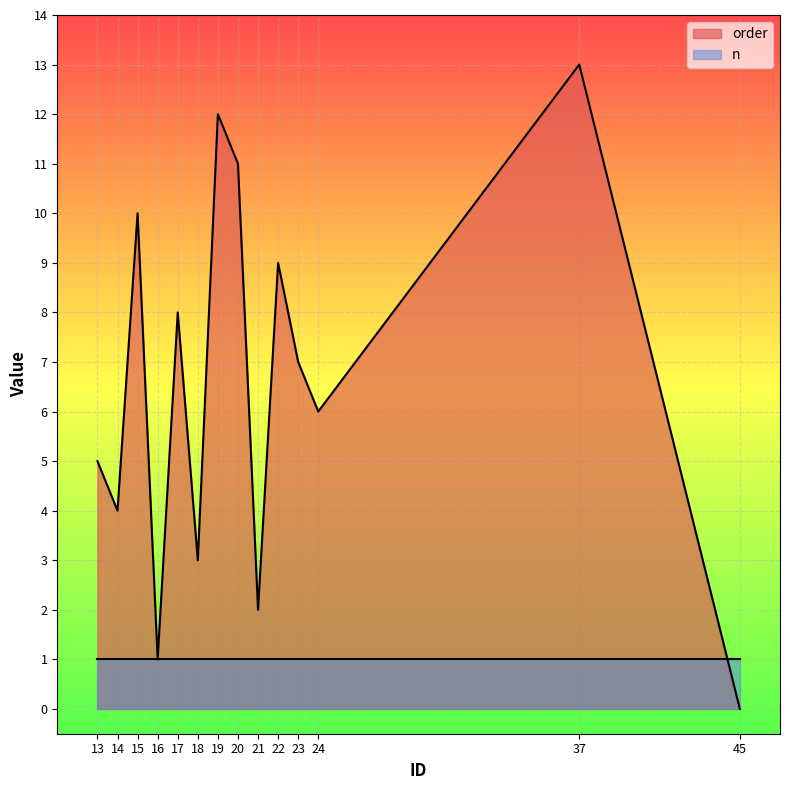

Rank the series by their average value, from lowest to highest.

n, order